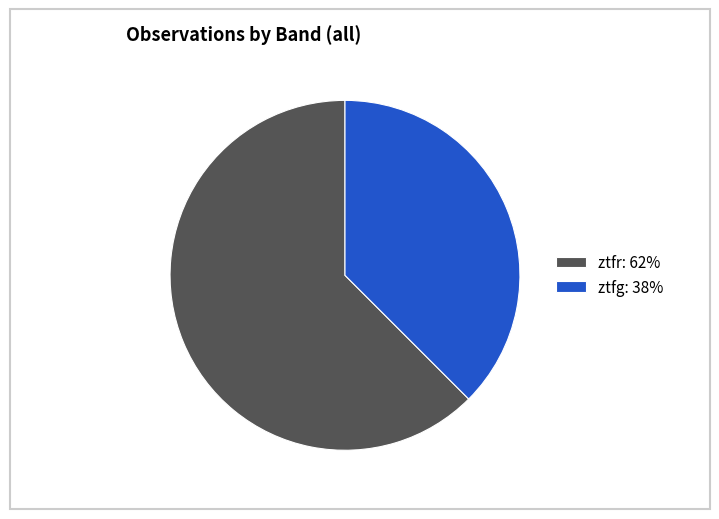

Count the number of slices in the pie.

2